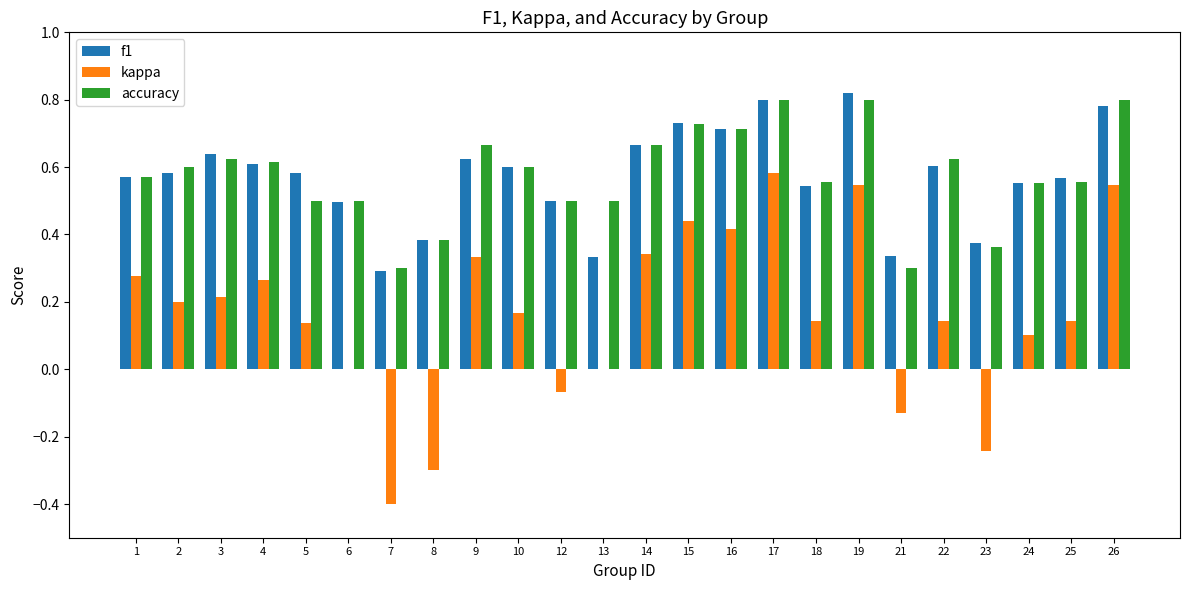

Between 21 and 26, which series saw the biggest shift?

kappa